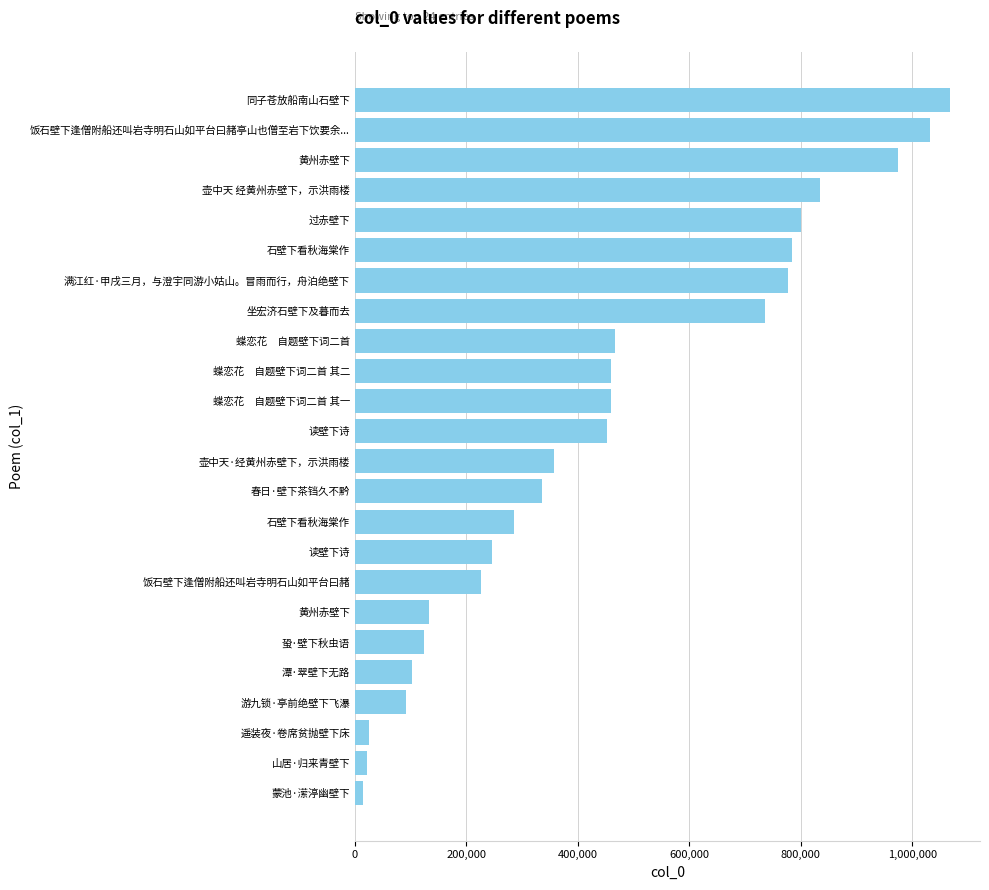

Where is the data nearest to the value 541411?

蝶恋花 自题壁下词二首